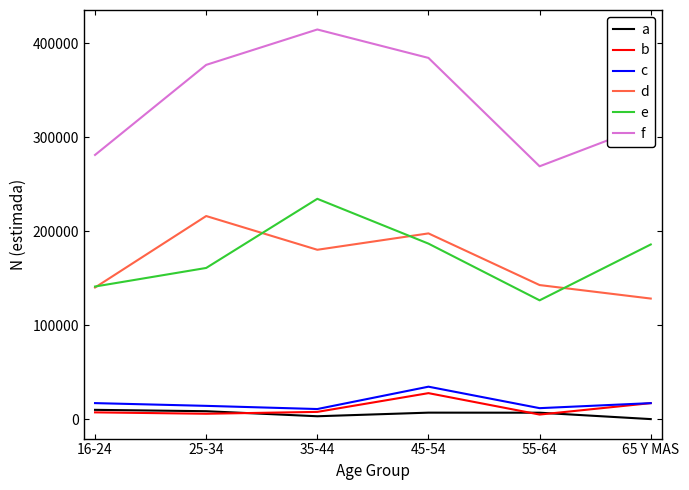

What is the minimum value for c?

10708